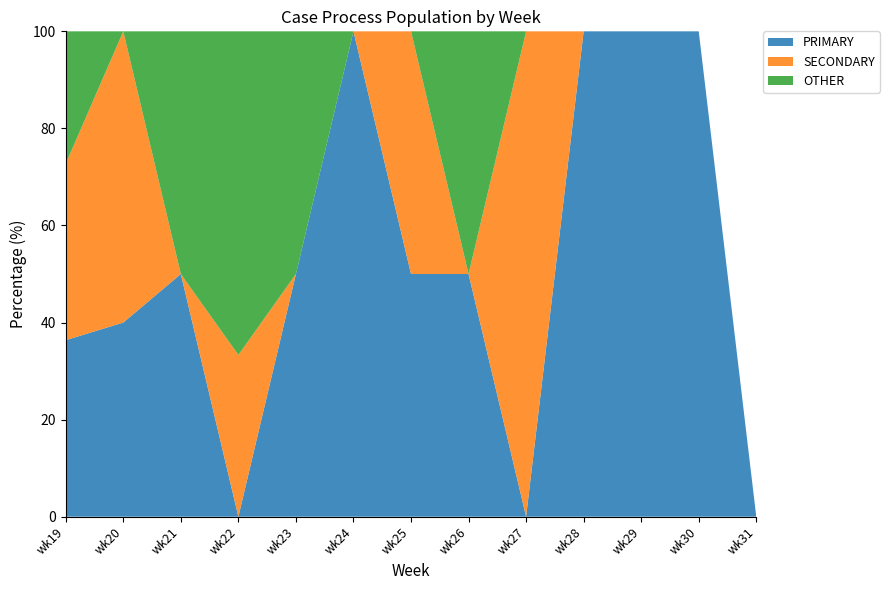

Reading left to right, transcribe all the data shown in this chart.

PRIMARY: 36.4	40.0	50.0	0.0	50.0	100.0	50.0	50.0	0.0	100.0	100.0	100.0	0.0
SECONDARY: 36.4	60.0	0.0	33.3	0.0	0.0	50.0	0.0	100.0	0.0	0.0	0.0	0.0
OTHER: 27.3	0.0	50.0	66.7	50.0	0.0	0.0	50.0	0.0	0.0	0.0	0.0	0.0